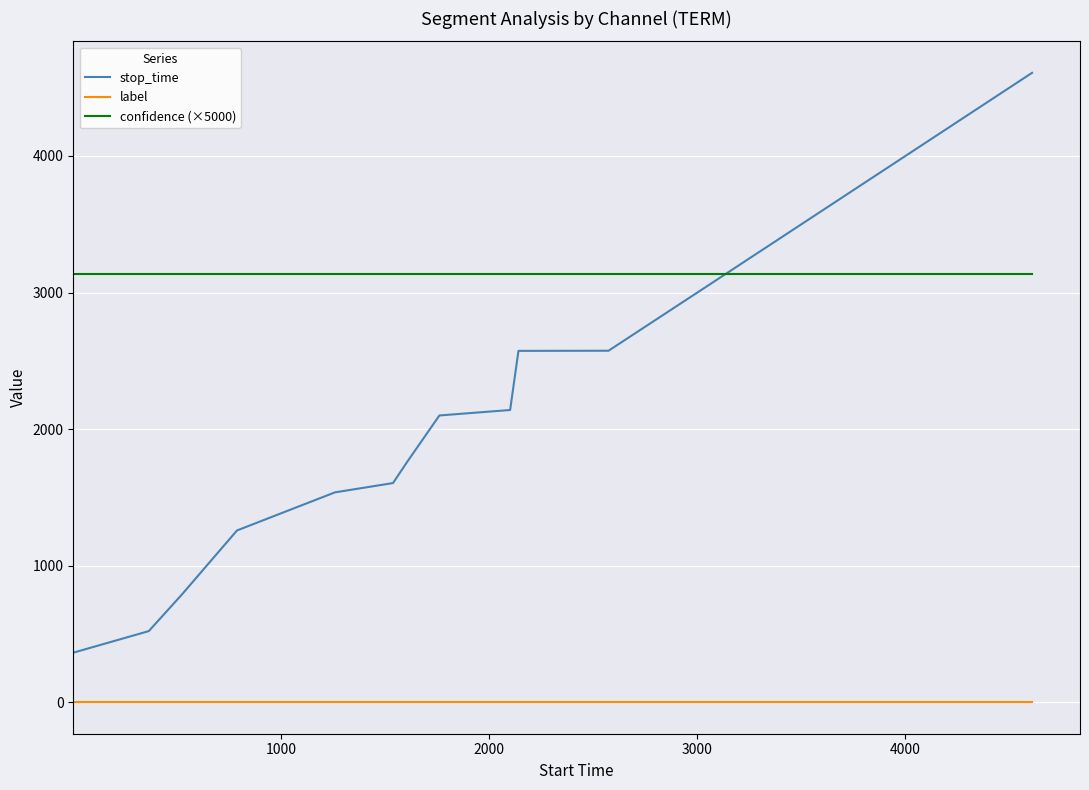

Which series has the largest total across all categories?

confidence (×5000)